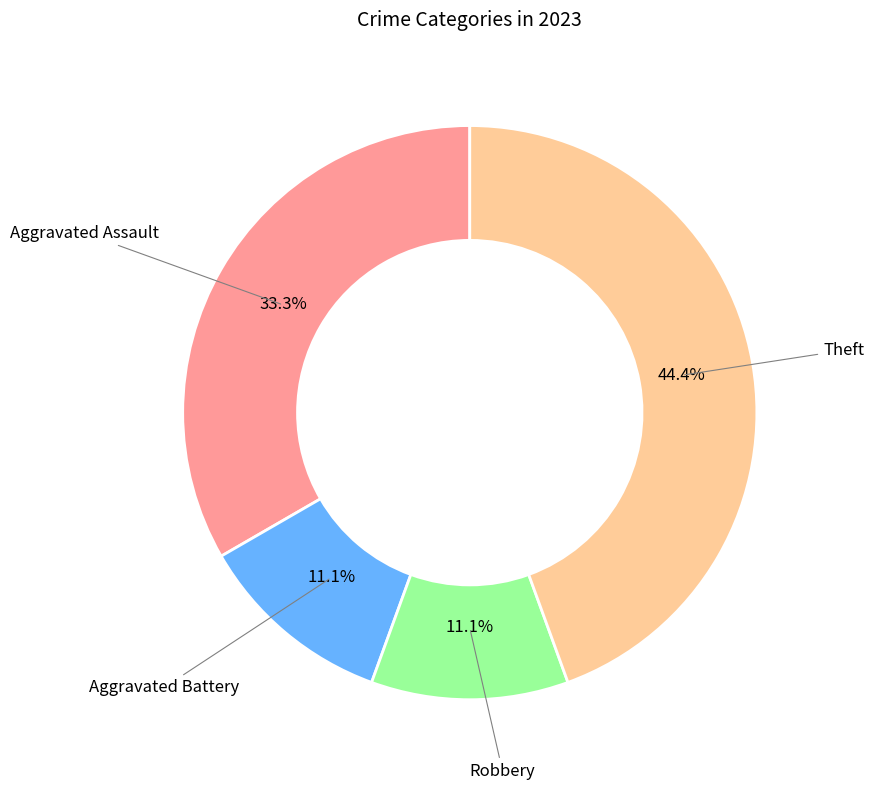

Does any single category account for the majority?

No